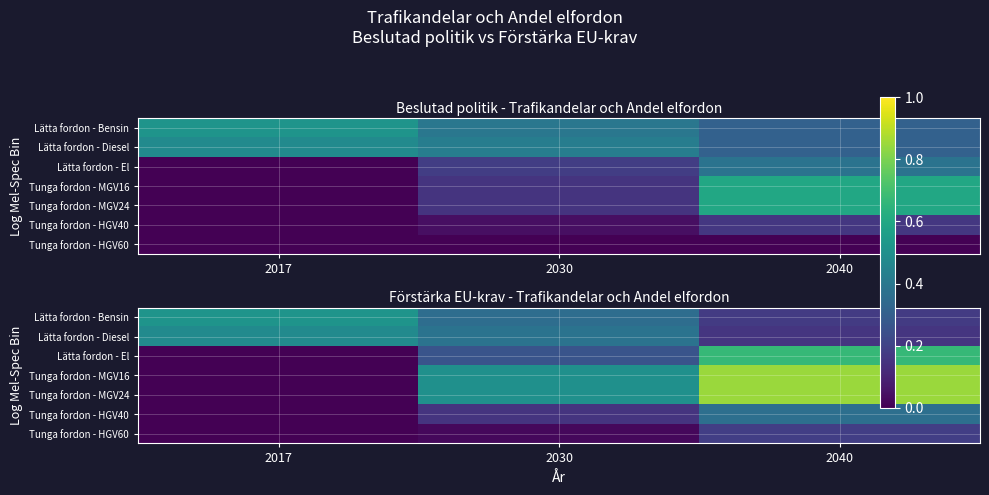

Where is Tunga fordon - HGV40 nearest to the value 0?

2017